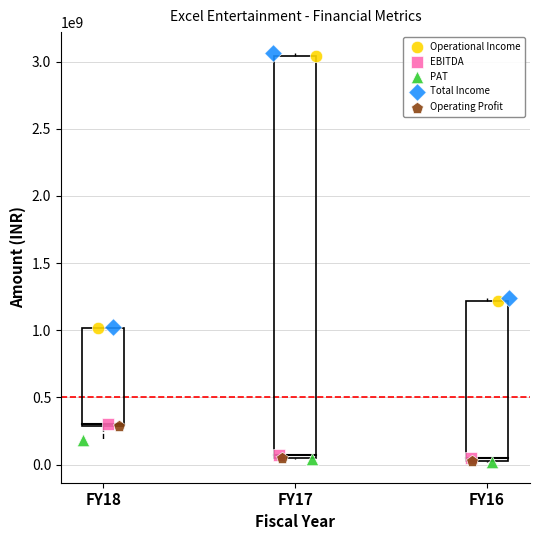

Which series has the widest spread of Y values?

Total Income